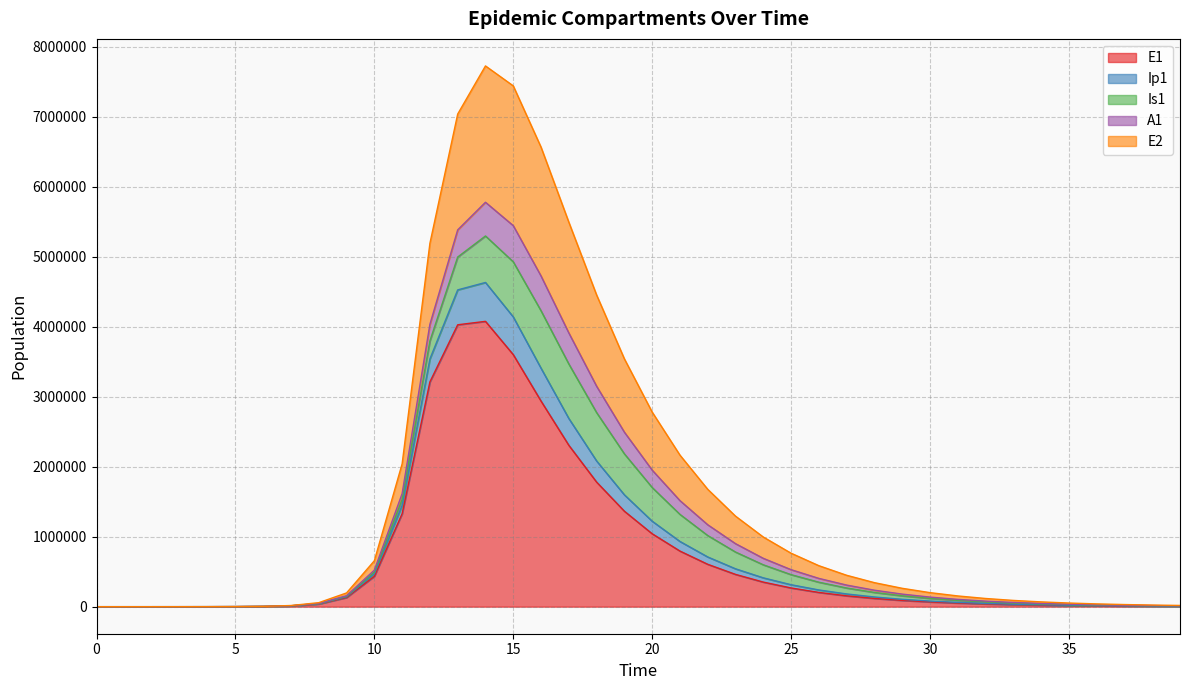

What is the highest value of the E1 series?

4077931.9